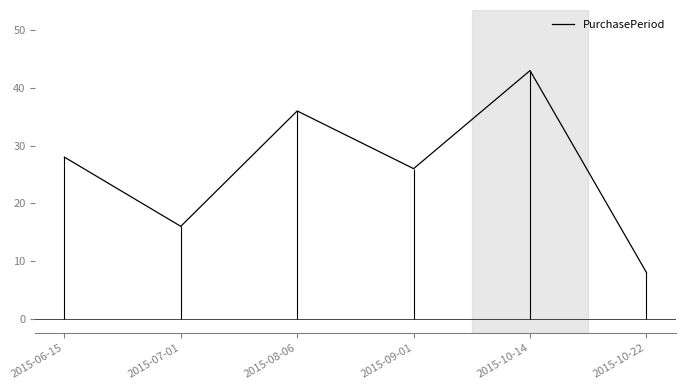

List the labels in order of value, smallest first.

2015-10-22, 2015-07-01, 2015-09-01, 2015-06-15, 2015-08-06, 2015-10-14